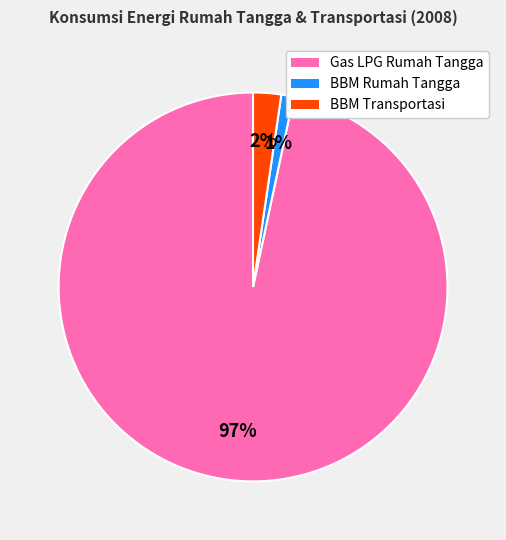

The Gas LPG Rumah Tangga slice represents 97% of the pie. True or false?

True